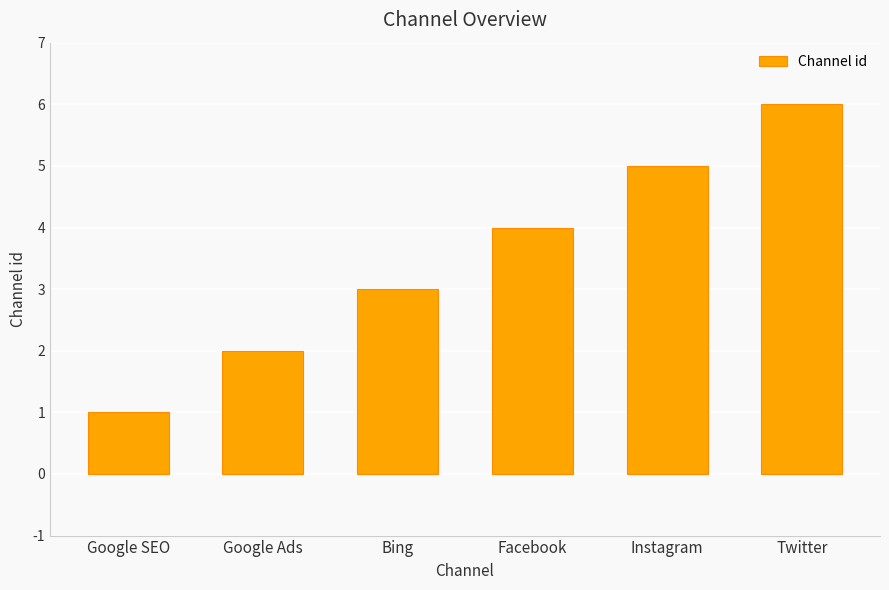

Is it true that the value at Google Ads is 3?

False